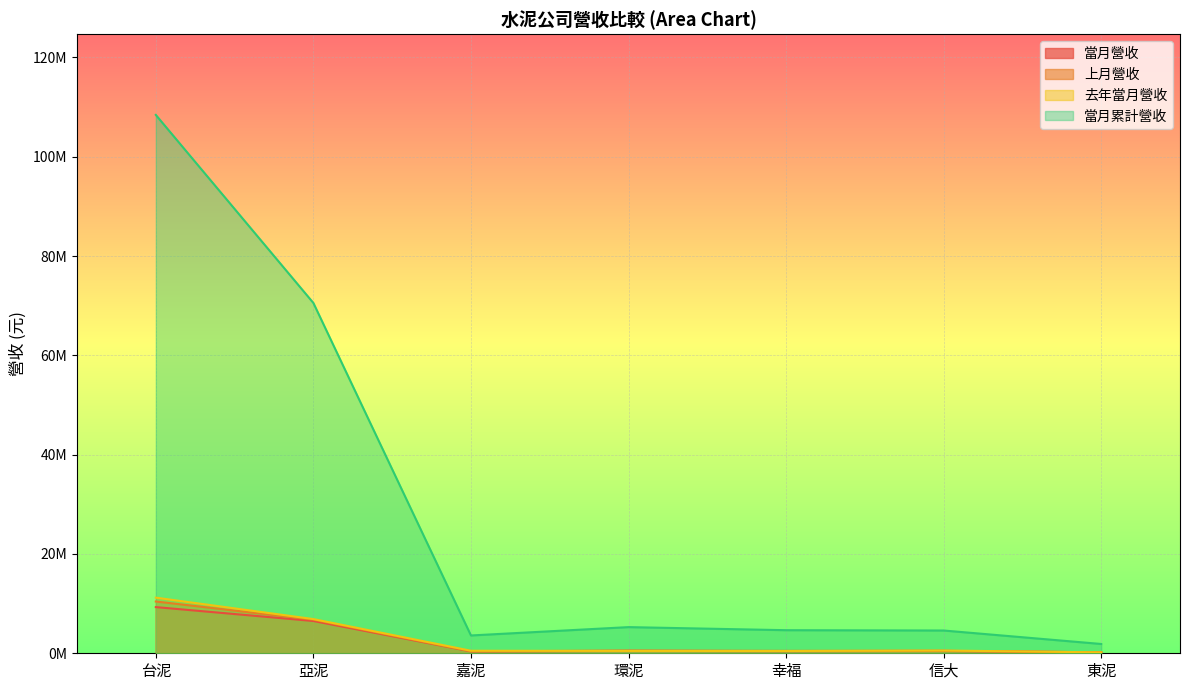

The value of 去年當月營收 at 幸福 is 456920. True or false?

True